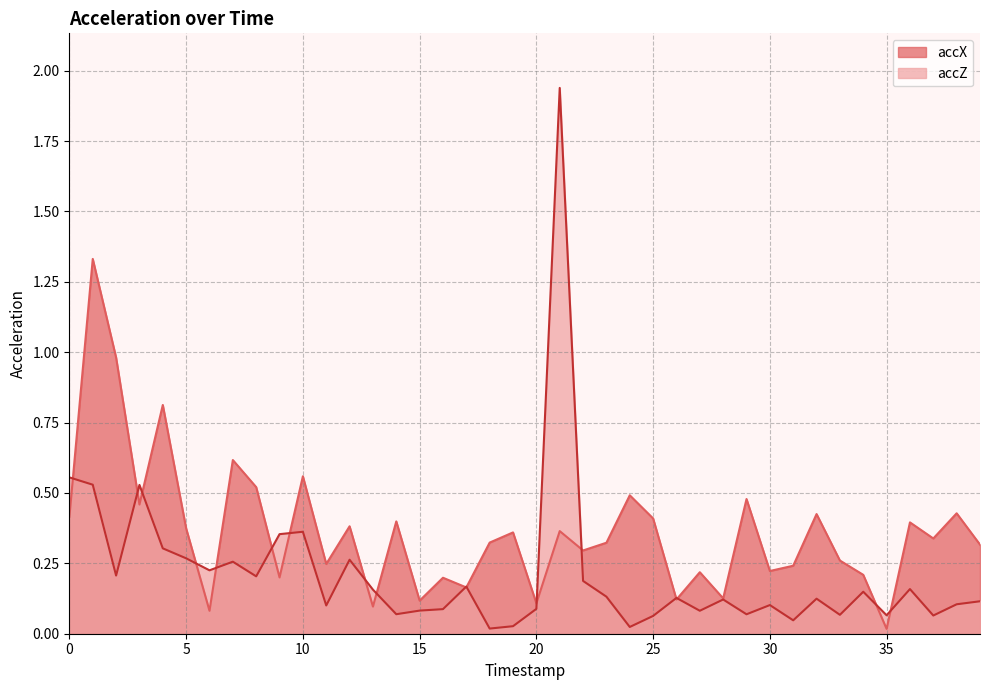

Reading left to right, what are all the values shown in this chart?

accX: 0=0.4	1=1.3	2=1.0	3=0.5	4=0.8	5=0.4	6=0.1	7=0.6	8=0.5	9=0.2	10=0.6	11=0.2	12=0.4	13=0.1	14=0.4	15=0.1	16=0.2	17=0.2	18=0.3	19=0.4	20=0.1	21=0.4	22=0.3	23=0.3	24=0.5	25=0.4	26=0.1	27=0.2	28=0.1	29=0.5	30=0.2	31=0.2	32=0.4	33=0.3	34=0.2	35=0.0	36=0.4	37=0.3	38=0.4	39=0.3
accZ: 0=0.6	1=0.5	2=0.2	3=0.5	4=0.3	5=0.3	6=0.2	7=0.3	8=0.2	9=0.4	10=0.4	11=0.1	12=0.3	13=0.2	14=0.1	15=0.1	16=0.1	17=0.2	18=0.0	19=0.0	20=0.1	21=1.9	22=0.2	23=0.1	24=0.0	25=0.1	26=0.1	27=0.1	28=0.1	29=0.1	30=0.1	31=0.0	32=0.1	33=0.1	34=0.1	35=0.1	36=0.2	37=0.1	38=0.1	39=0.1